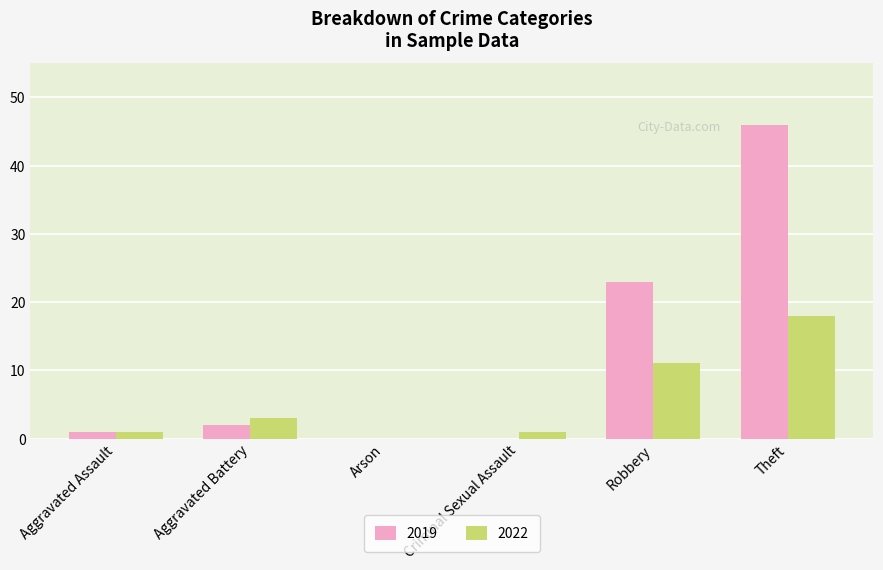

Is the value of 2022 at Aggravated Battery greater than the value of 2019 at Theft?

No